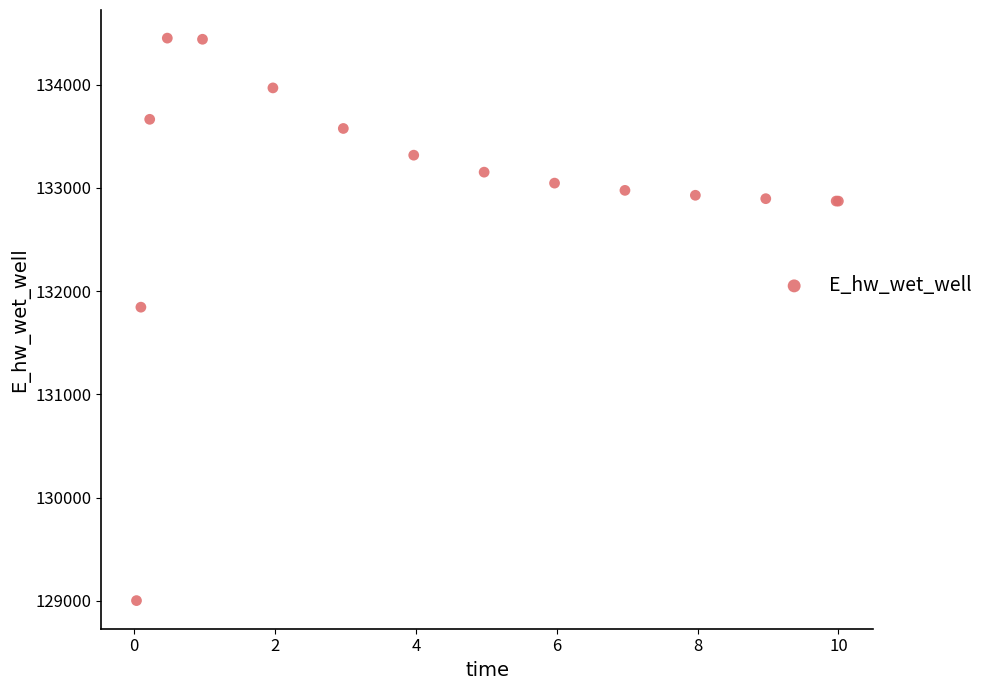

What Y value in the scatter plot is closest to 131726?

131844.6